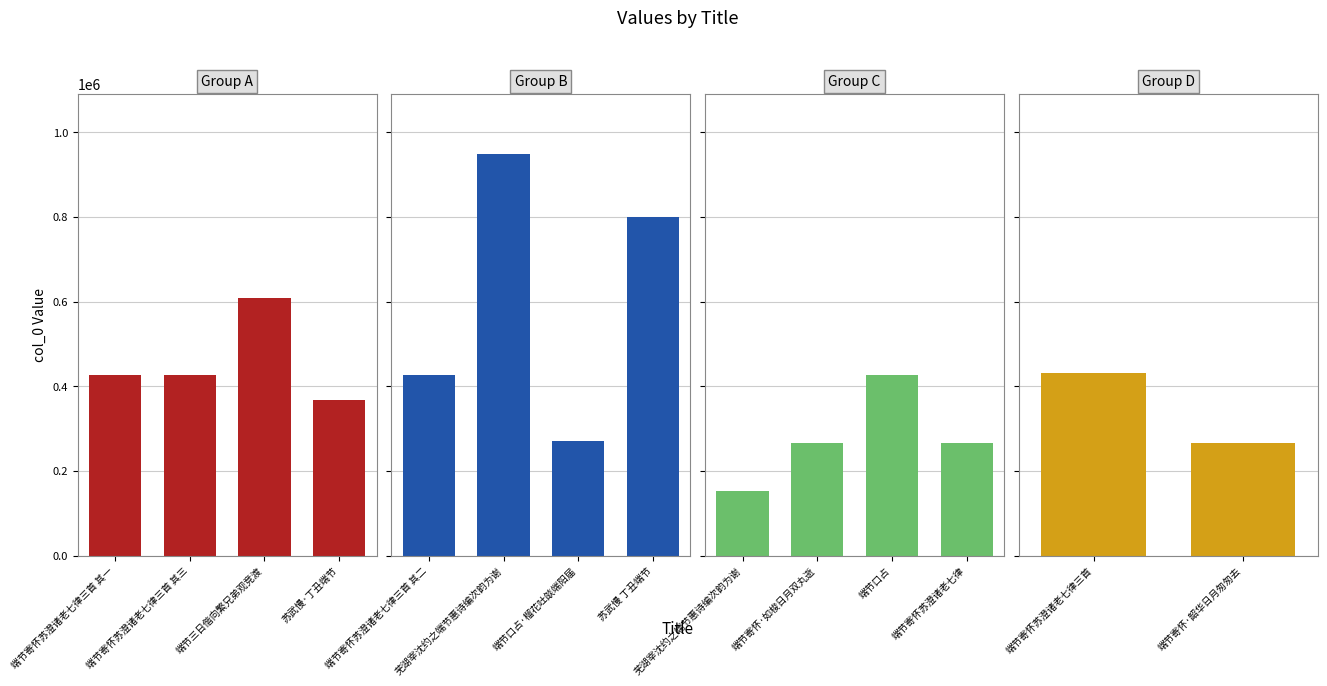

Is it true that the value at 端节口占·榴花吐燄端阳届 is 270242?

True